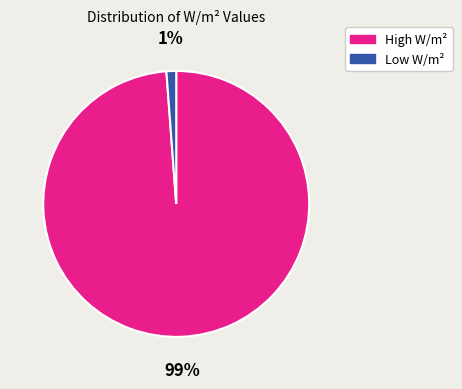

To the nearest percent, what is the average slice percentage?

50%